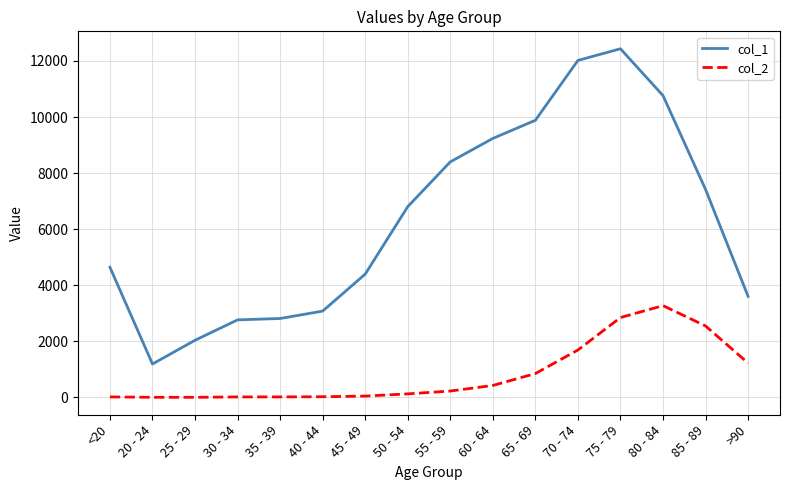

List the series in order of their peak value, lowest first.

col_2, col_1